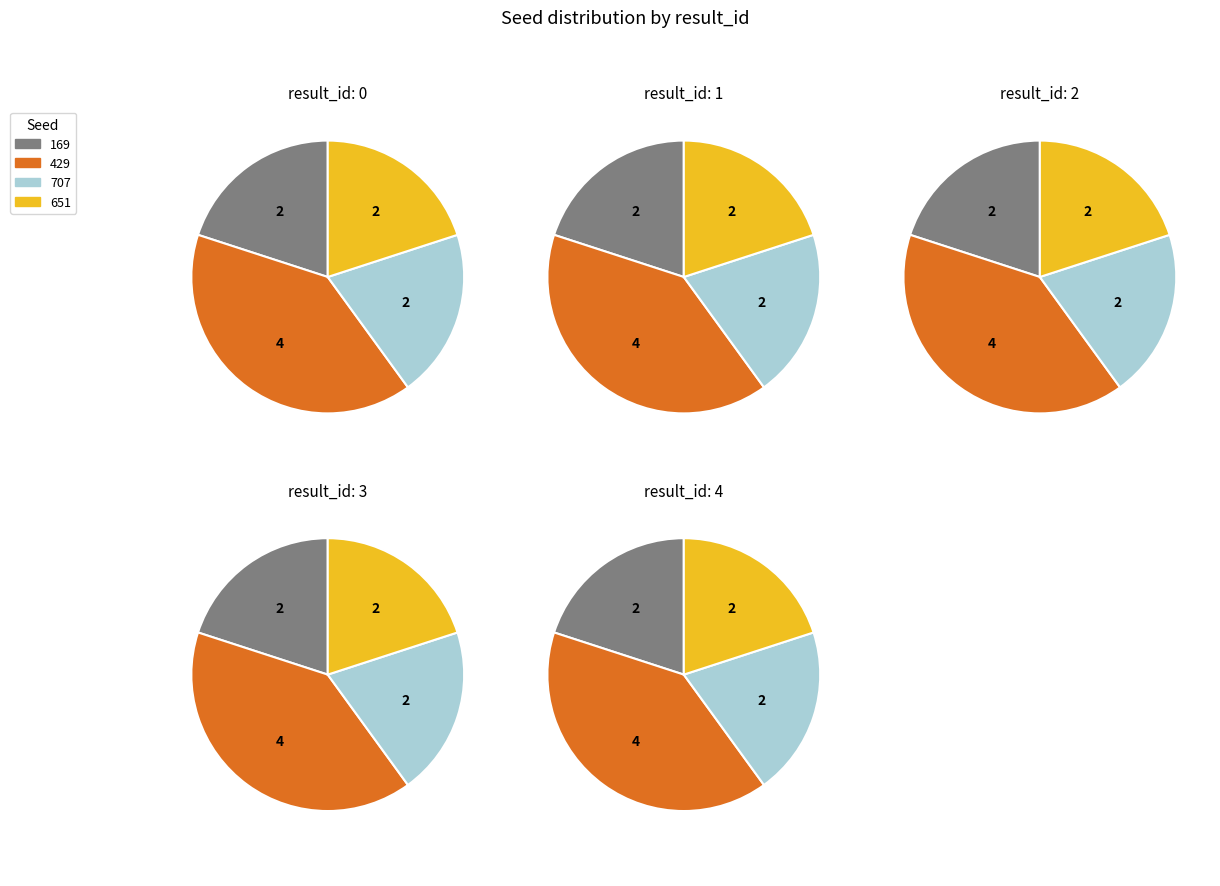

Is 4 the majority of the pie?

No